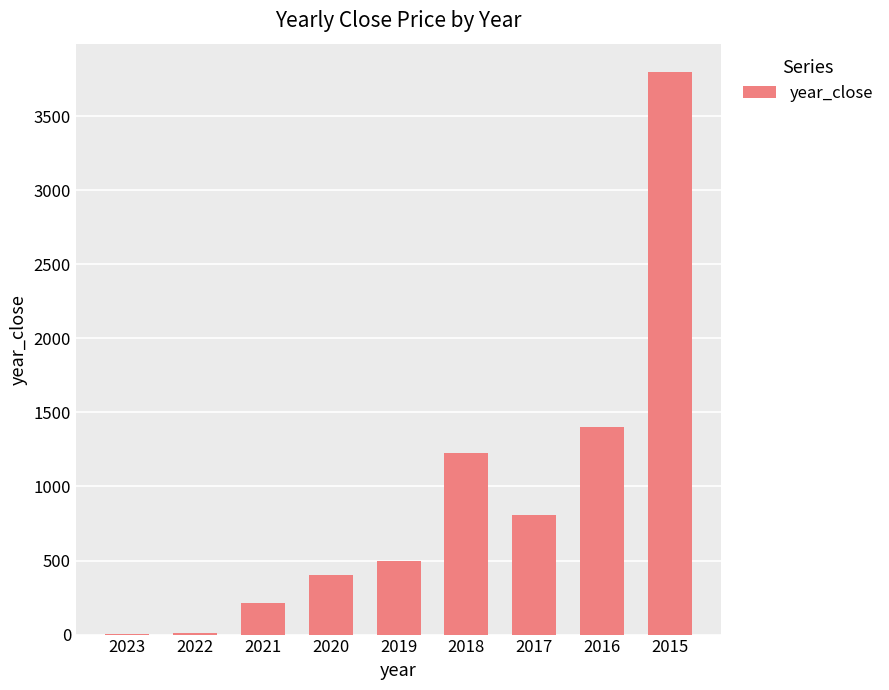

What is the sum of all values?

8351.9